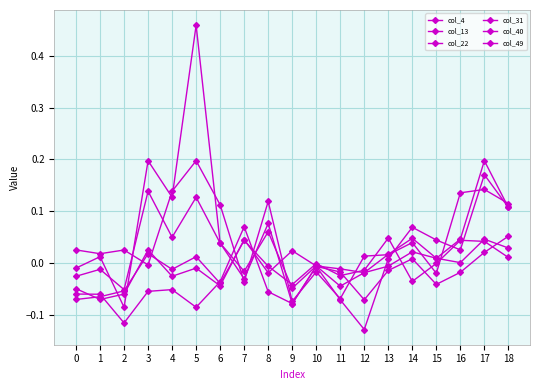

How many lines are shown in the chart?

6